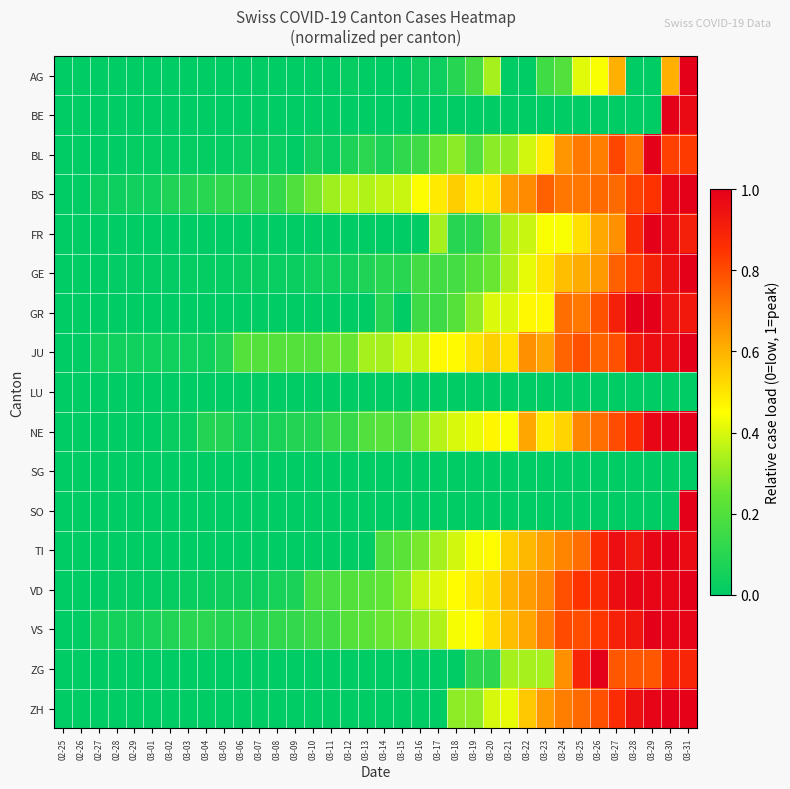

What is the total value across all series at 03-04?

0.4